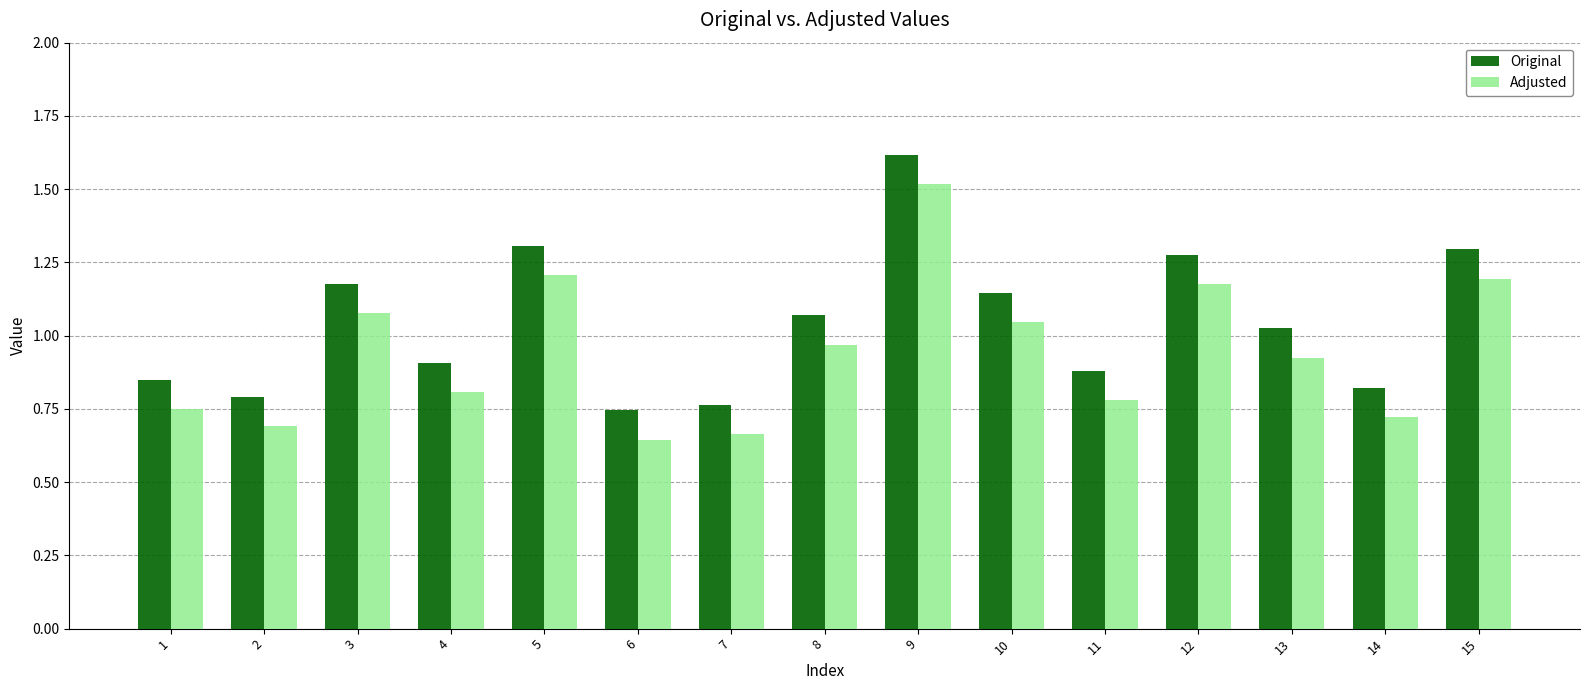

At which label is Original closest to 1?

13